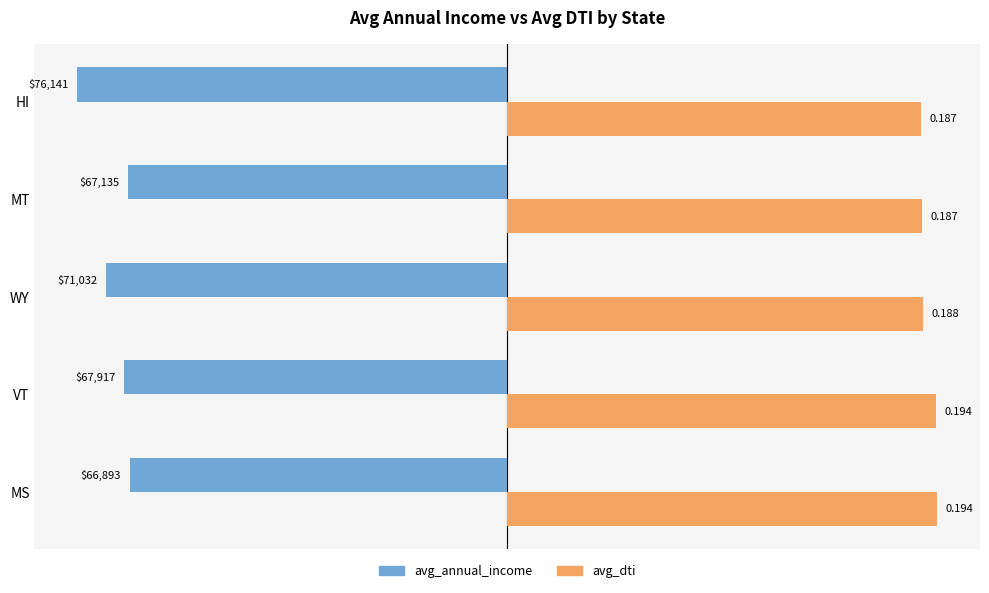

What are all the series names shown in the legend?

avg_annual_income, avg_dti